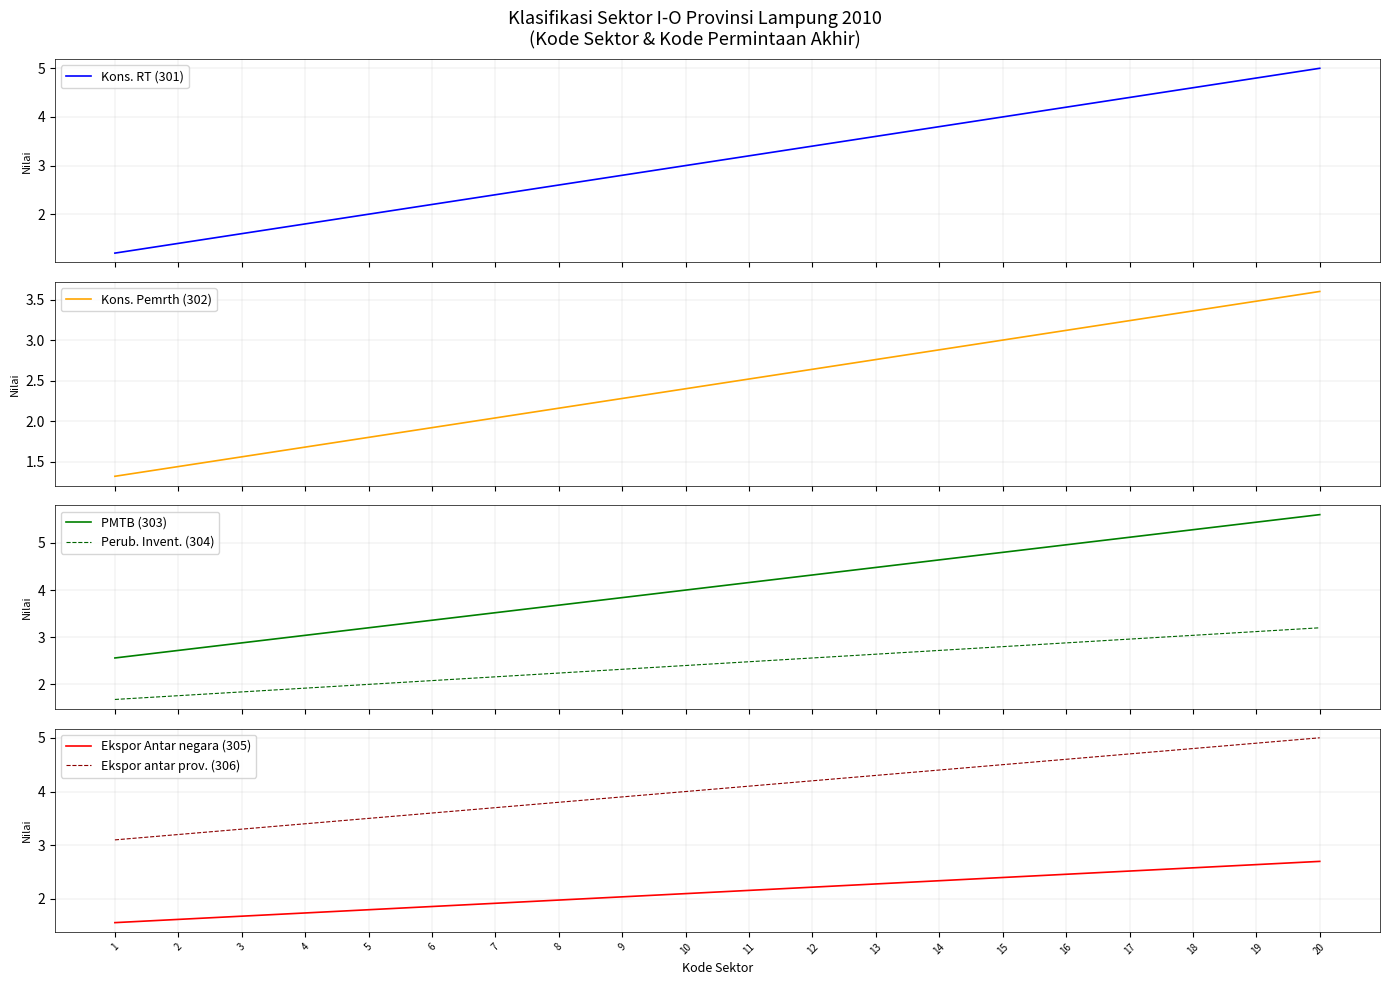

Is this an area chart (filled region under the line)?

No